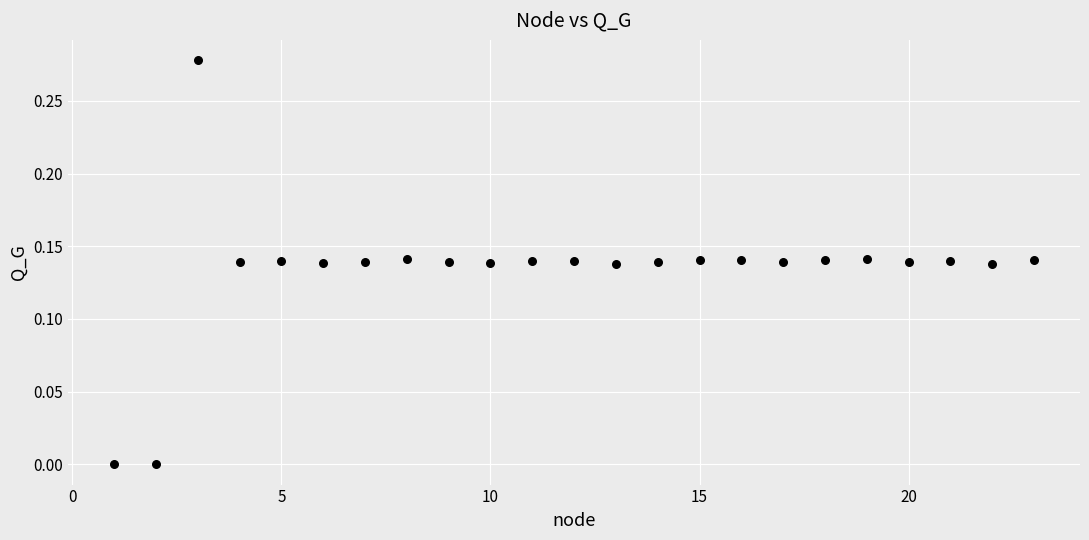

What is the range of X values (max minus min)?

22.0